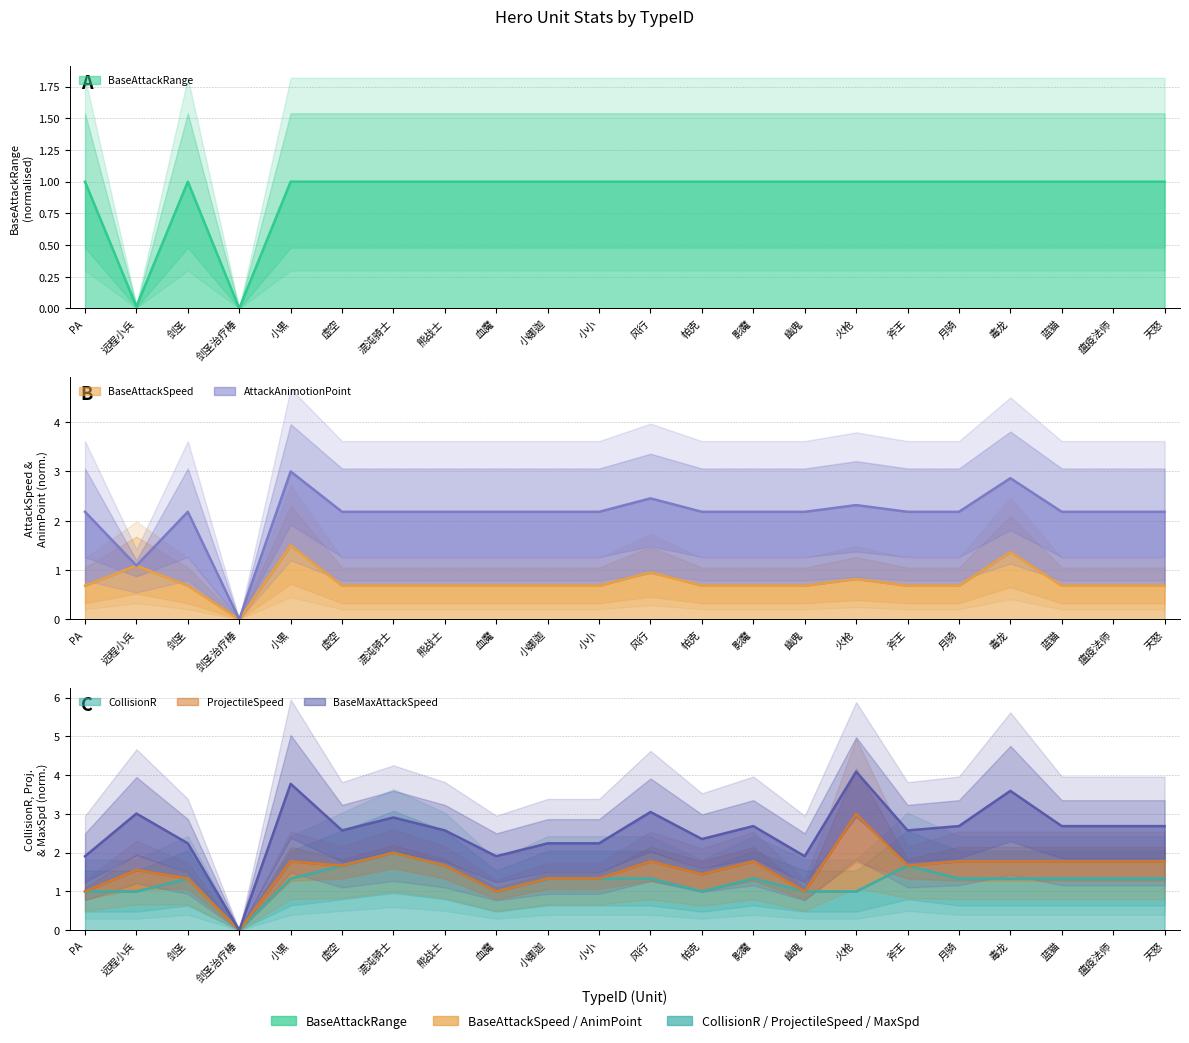

What is the sum of all CollisionR values?

27.7